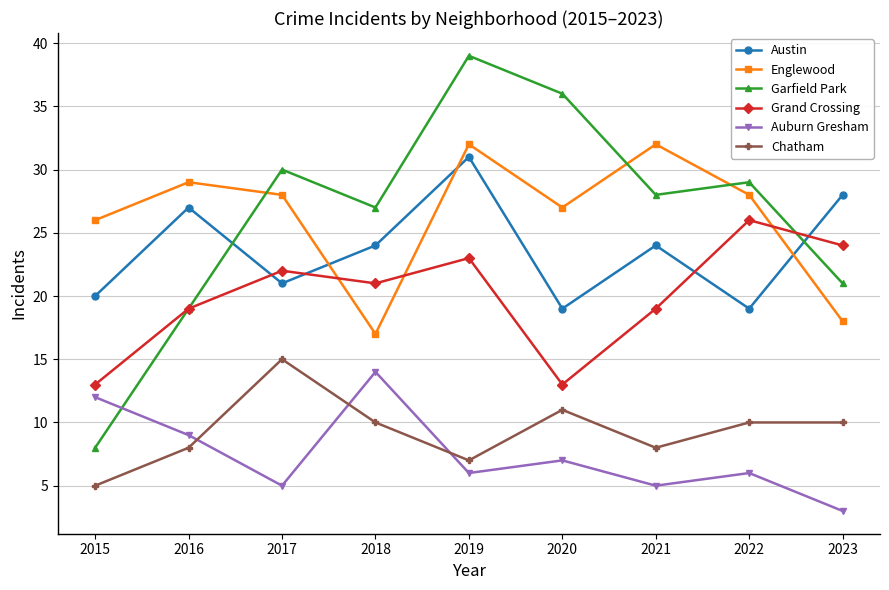

Which series has the widest spread of values?

Garfield Park